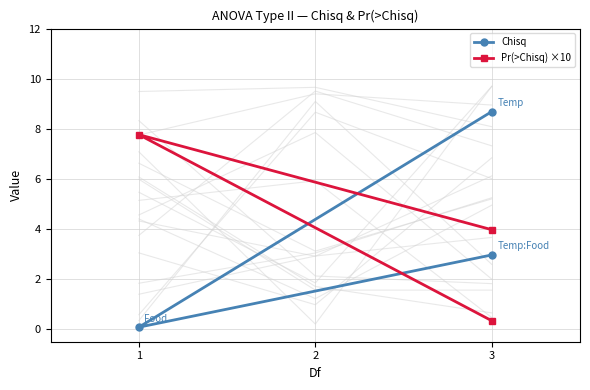

Is it true that Chisq equals 4.1 at 3?

False